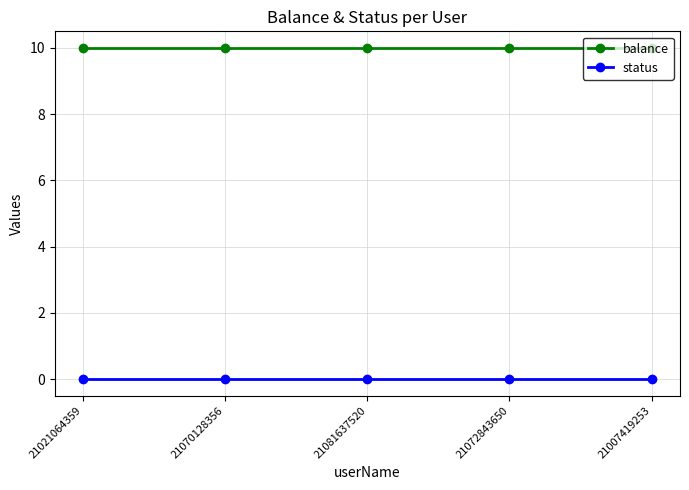

True or false: balance and status intersect in this chart.

False